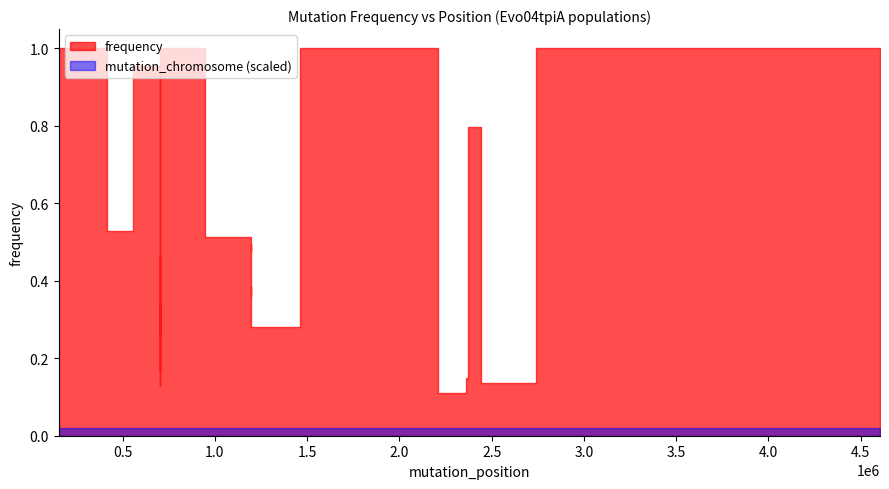

The mutation_chromosome series shows 1.5 at 700621. True or false?

False